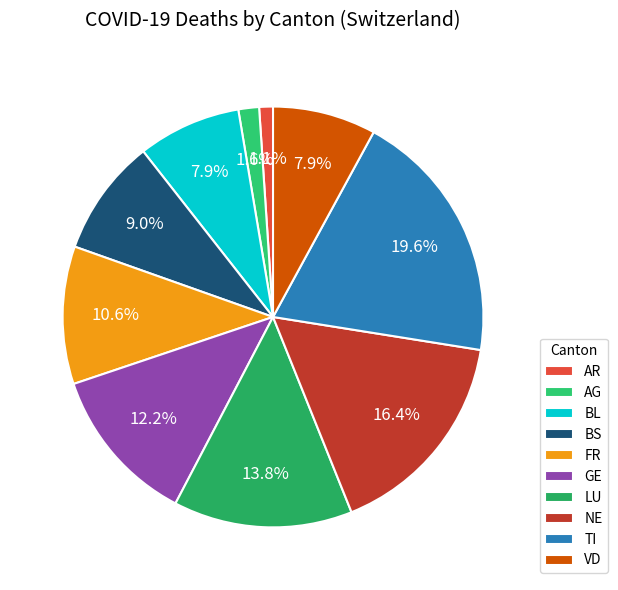

What is the change in value from BL to NE?

+16